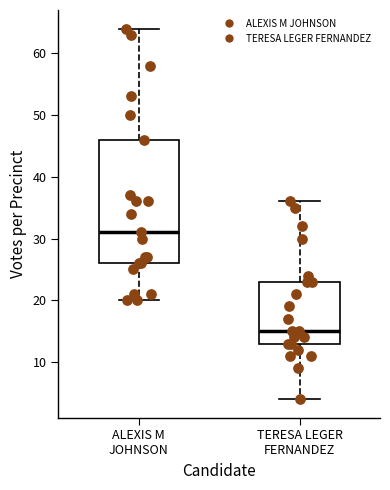

Which box is the tallest, from its lower edge to its upper edge?

ALEXIS M JOHNSON